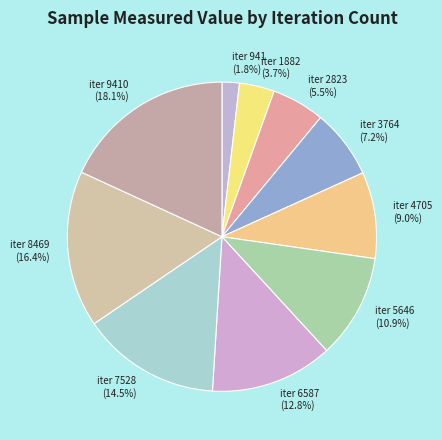

What is the ratio of the value at iter 4705 (9.0%) to the value at iter 9410 (18.1%)?

0.5